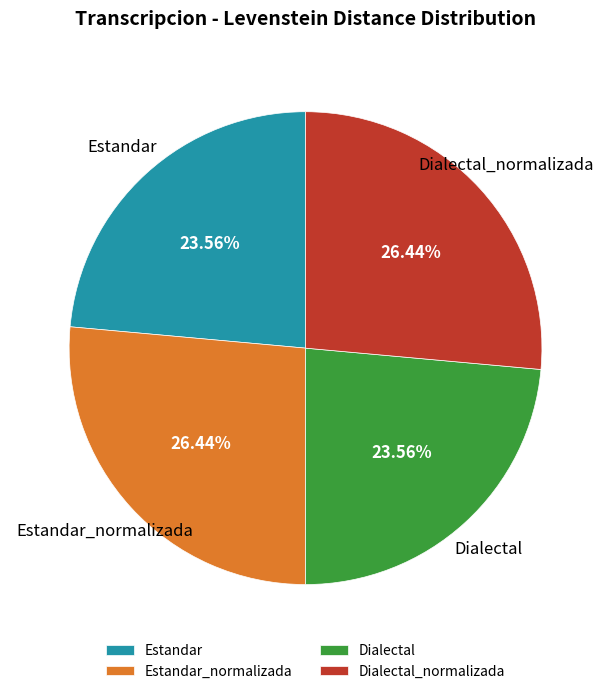

Do Estandar and Dialectal together represent more than half of the pie?

No